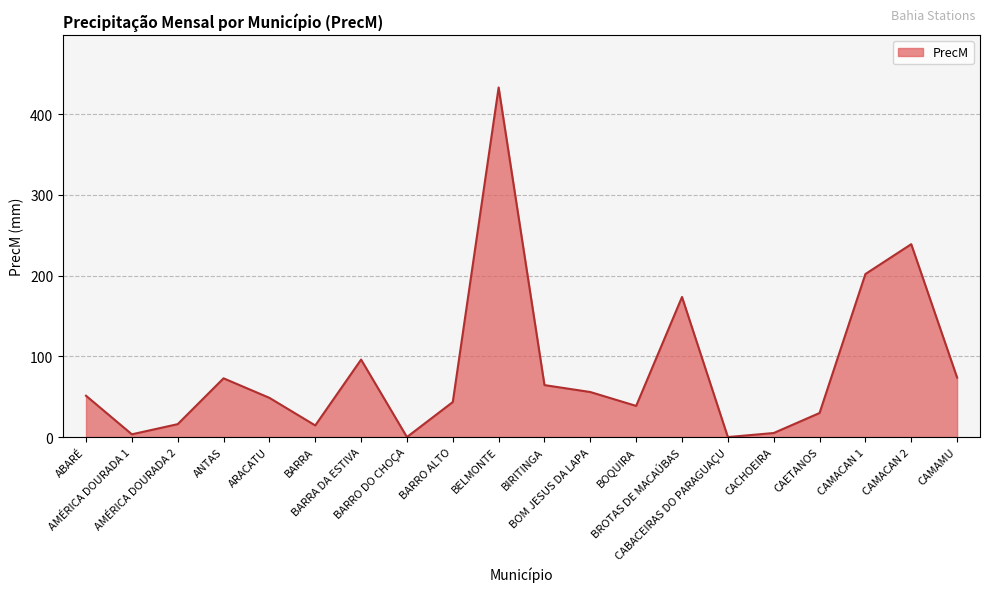

Approximately how many times larger is the value at CAMAMU compared to CAETANOS?

2.5